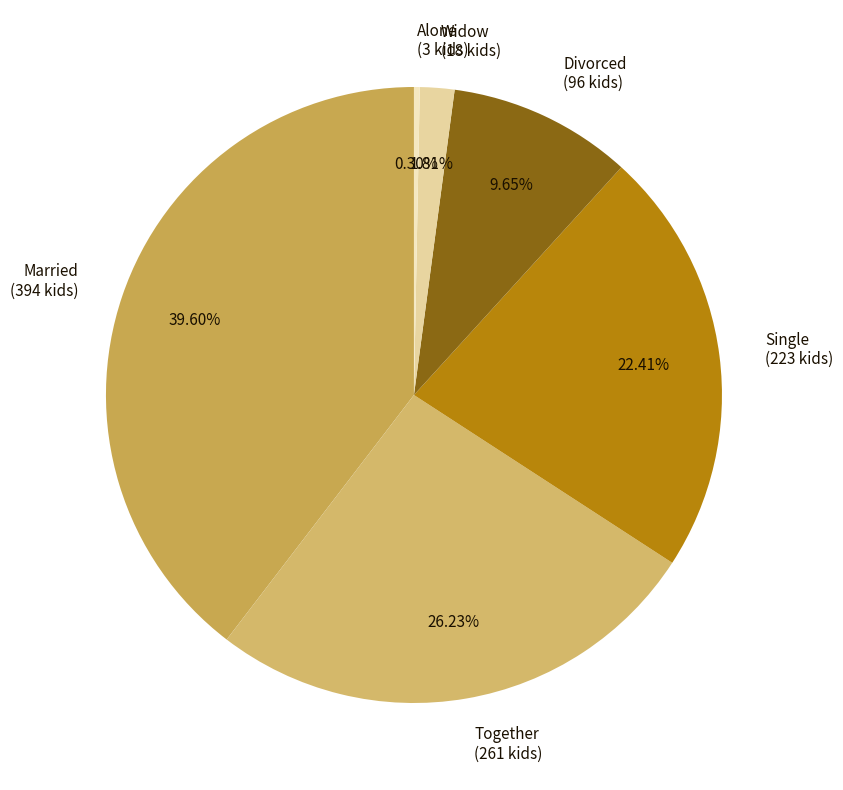

How many segments does this pie chart have?

6